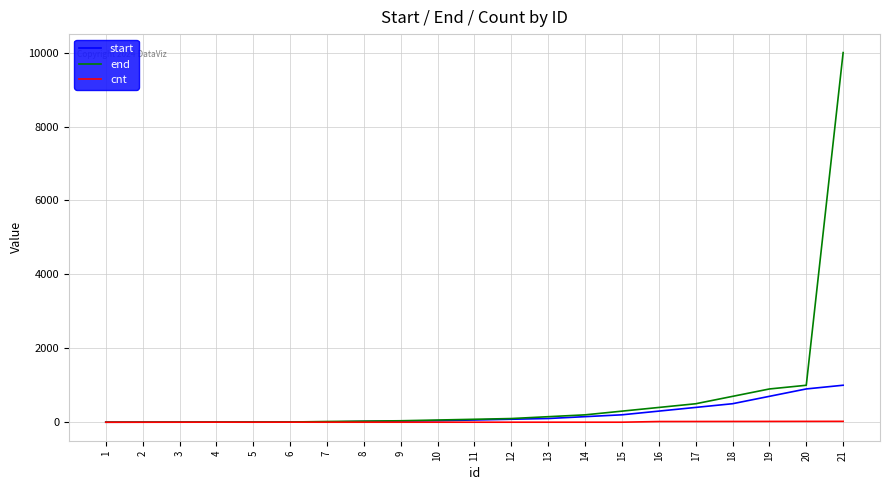

Is it true that cnt equals 20 at 17?

True